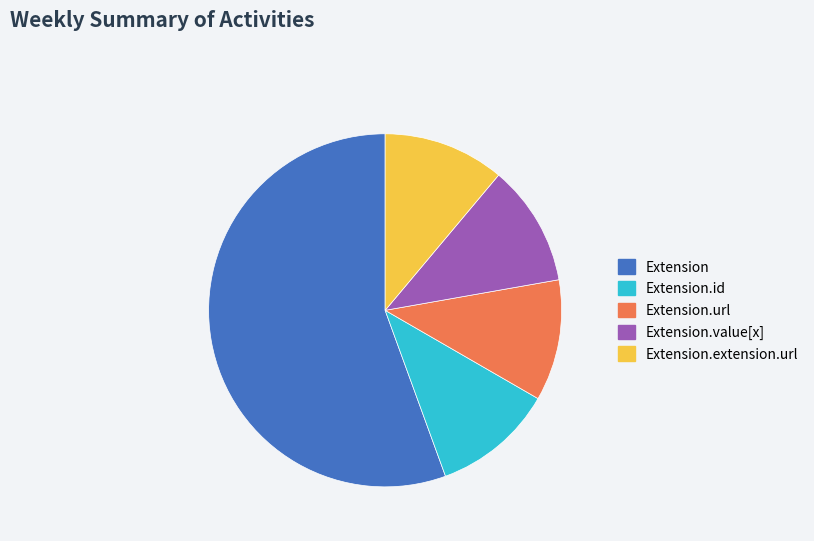

Which category has the biggest portion of the pie?

Extension